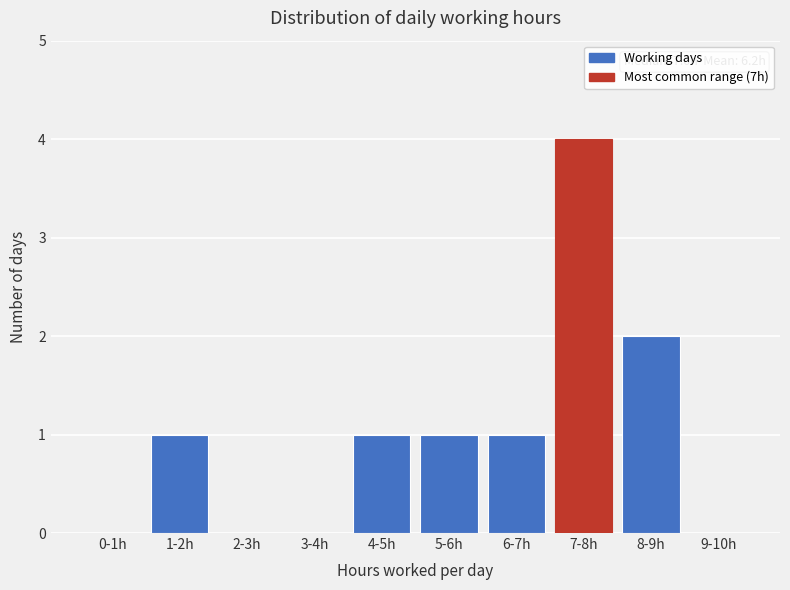

Reading left to right, transcribe all the data shown in this chart.

0-1h=0	1-2h=1	2-3h=0	3-4h=0	4-5h=1	5-6h=1	6-7h=1	7-8h=4	8-9h=2	9-10h=0